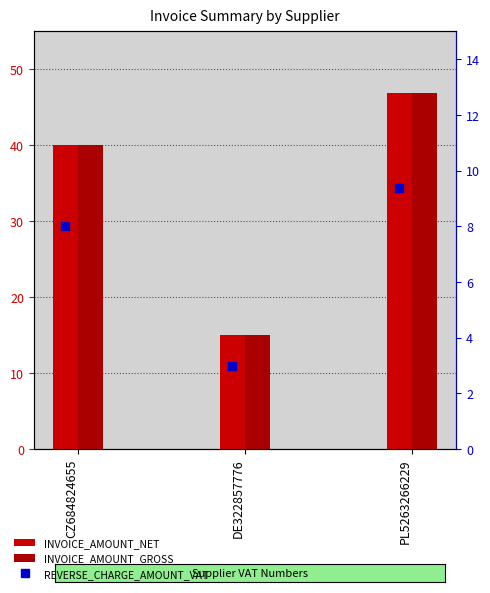

The value of REVERSE_CHARGE_AMOUNT_VAT at DE322857776 is 4.0. True or false?

False